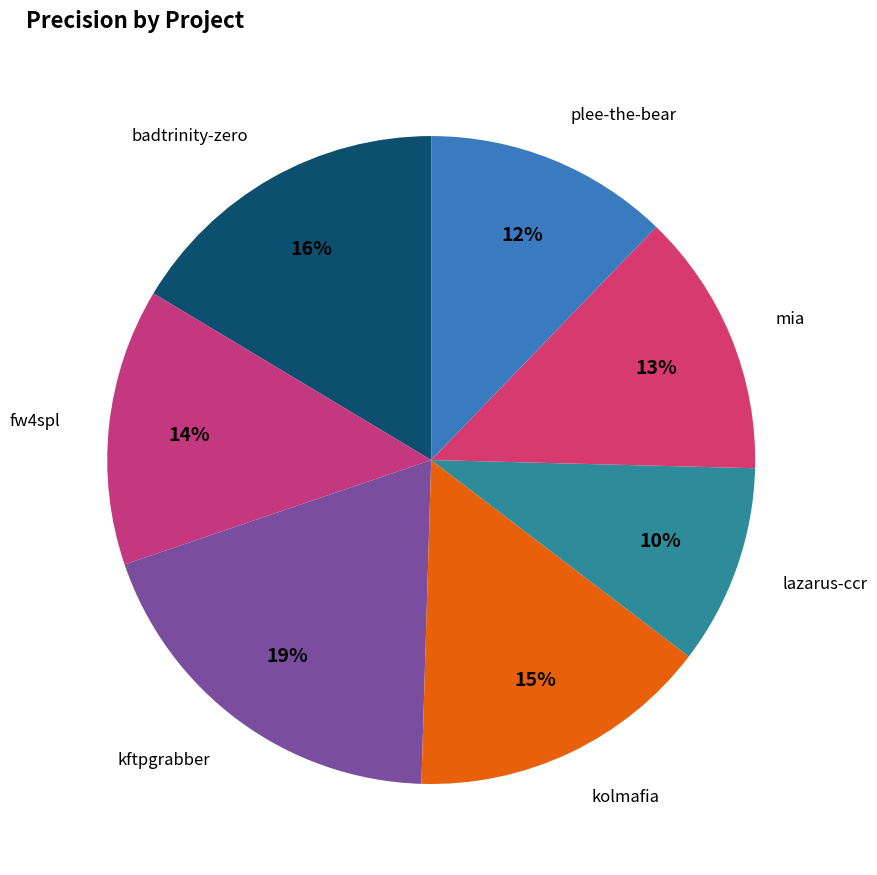

How many slices are in this pie chart?

7